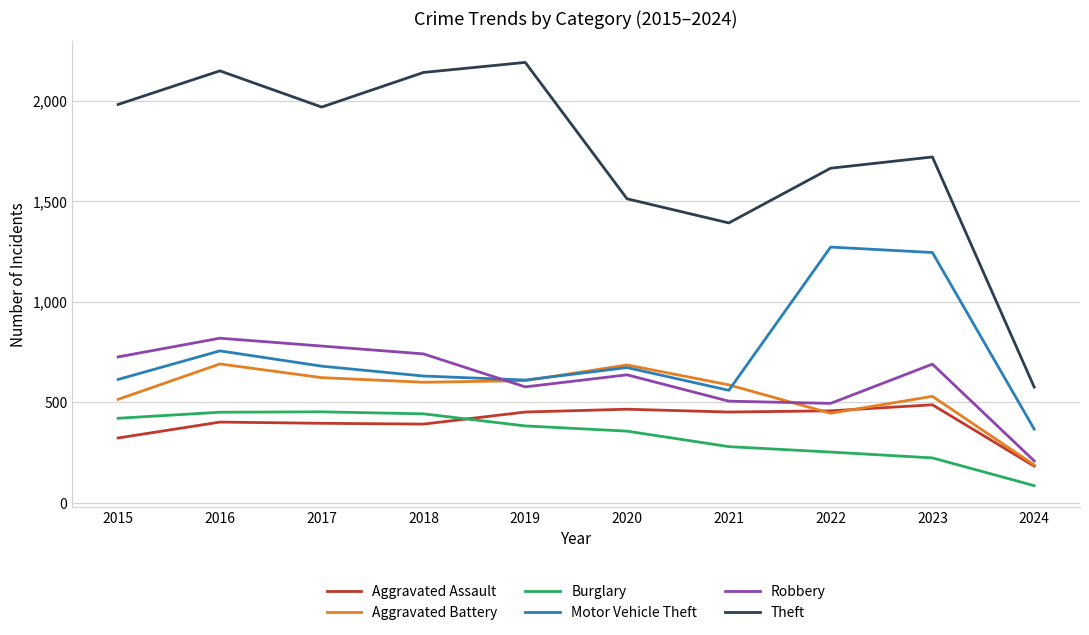

Is the value of Theft at 2018 greater than the value of Burglary at 2016?

Yes